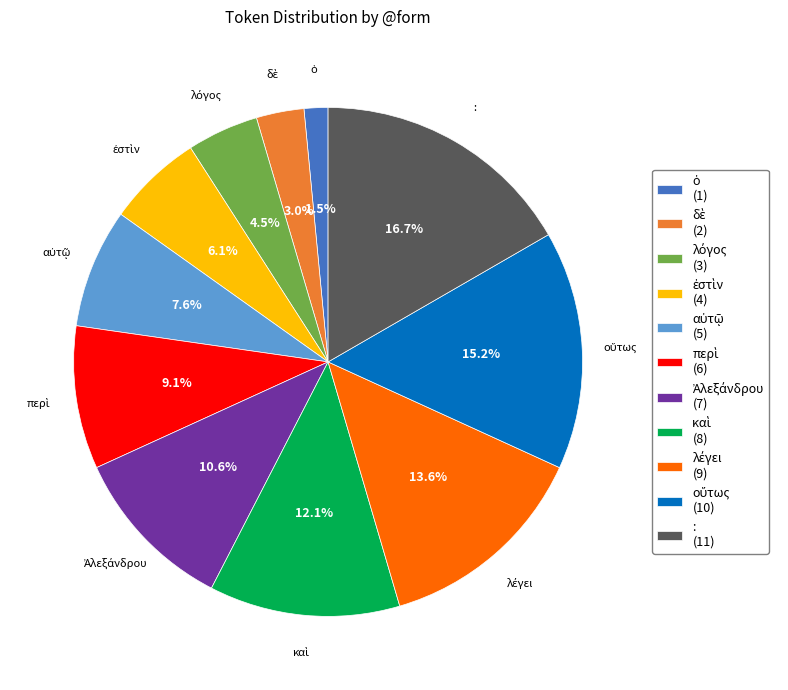

Which category has the biggest portion of the pie?

: